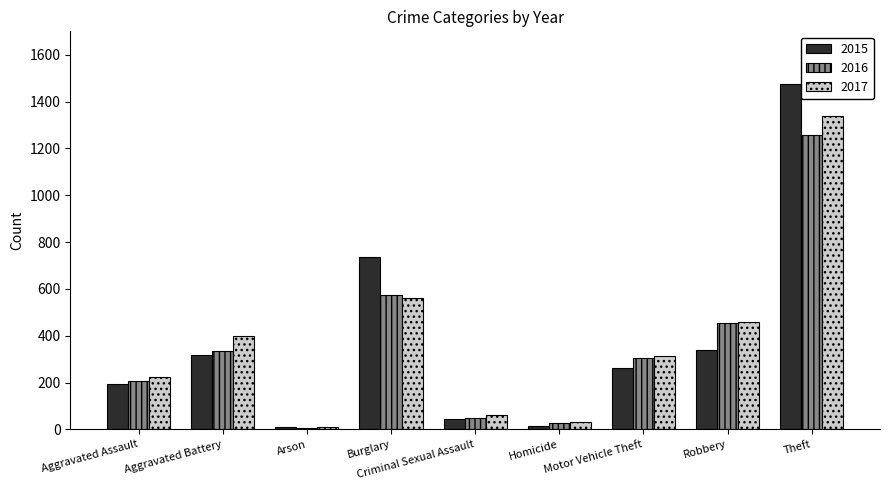

What is the spread (max minus min) of values at Theft?

215